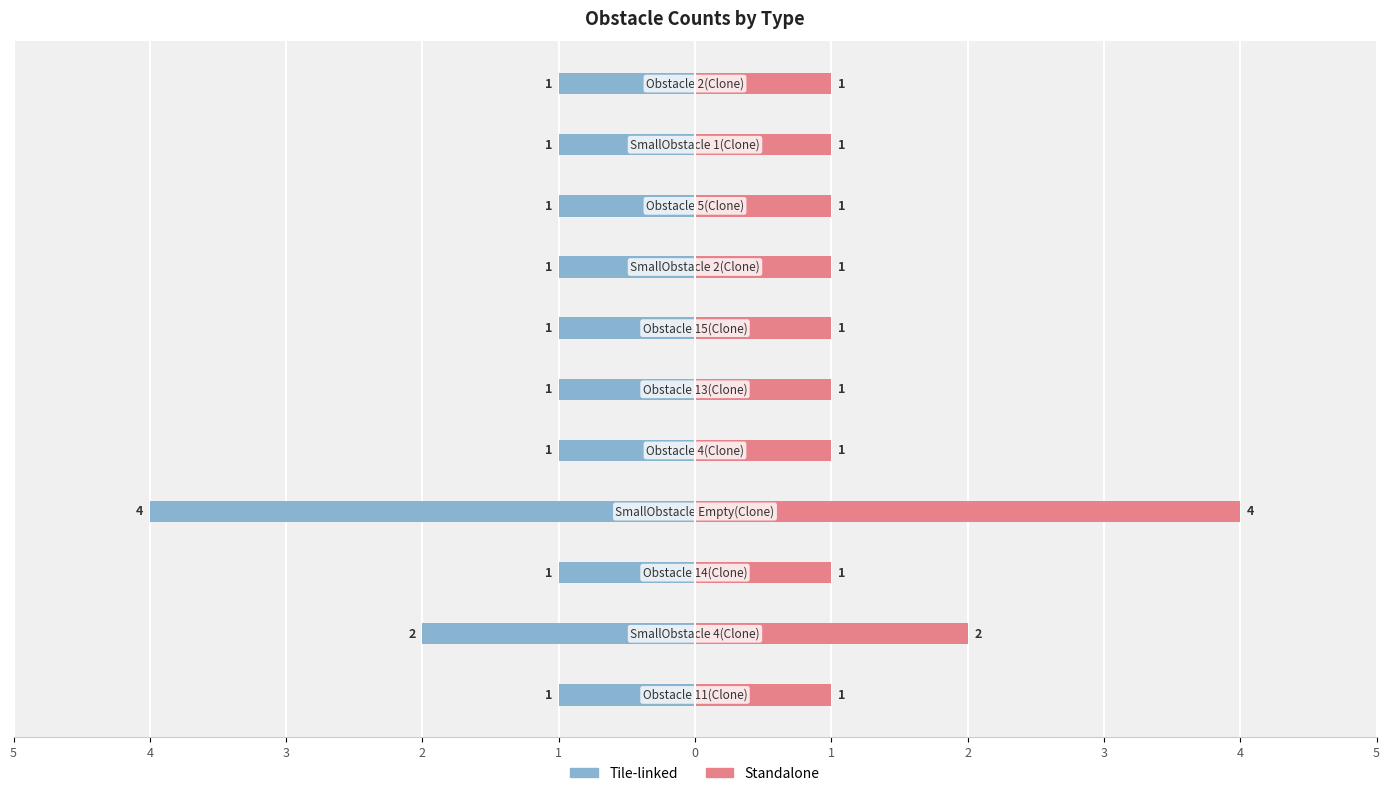

What is the sum of all Tile-linked values?

-15